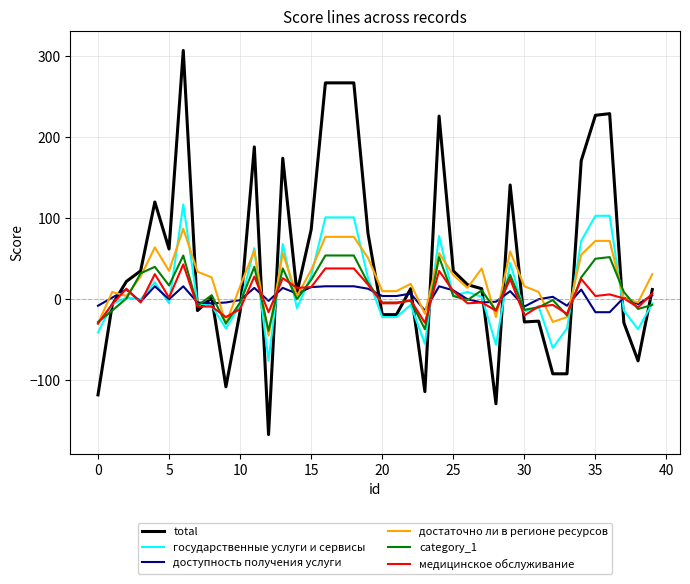

Which series has the largest total across all categories?

total